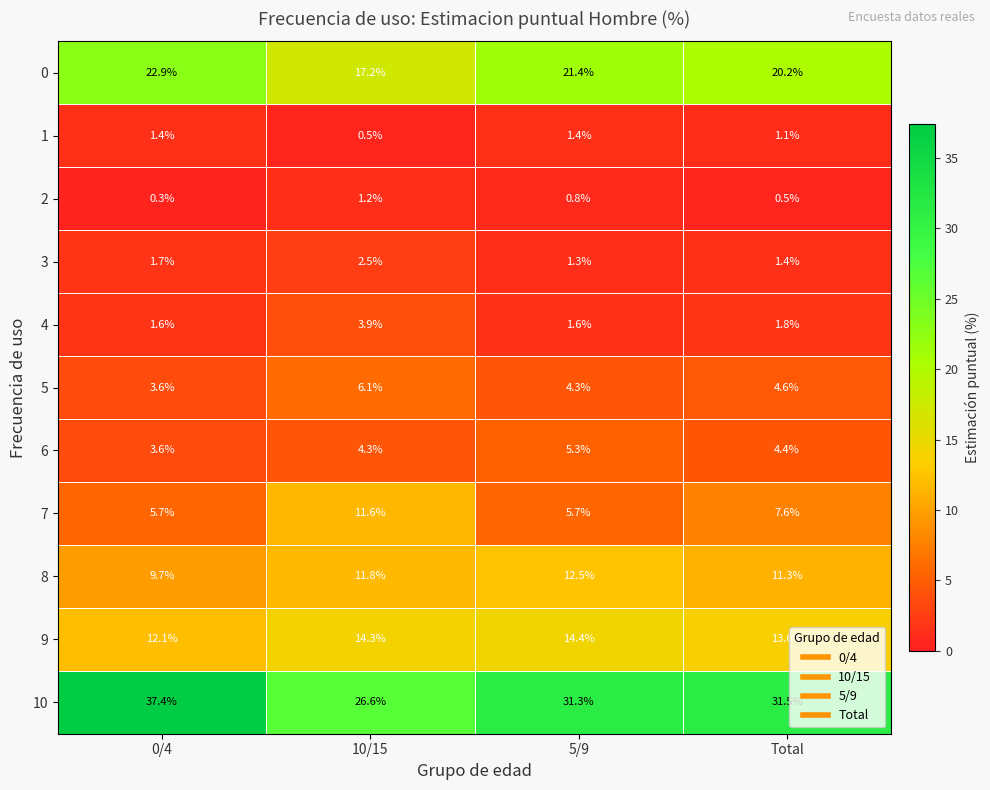

At 5/9, list the series in order from smallest to largest.

2, 3, 1, 4, 5, 6, 7, 8, 9, 0, 10